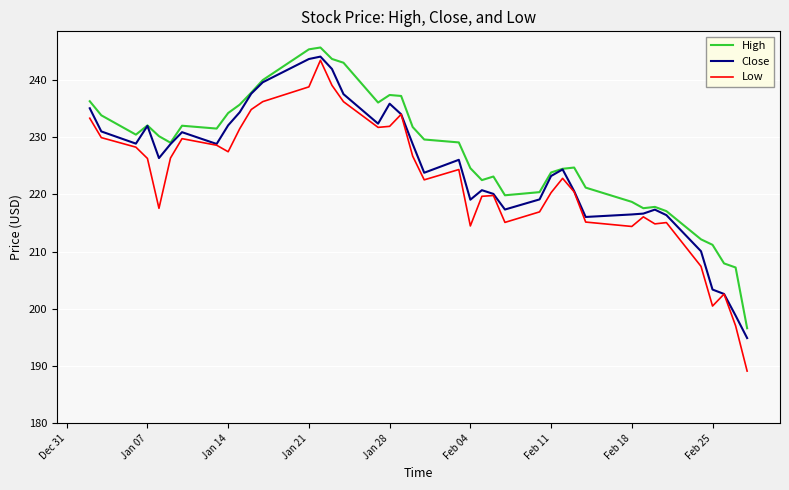

True or false: Low and High intersect in this chart.

False